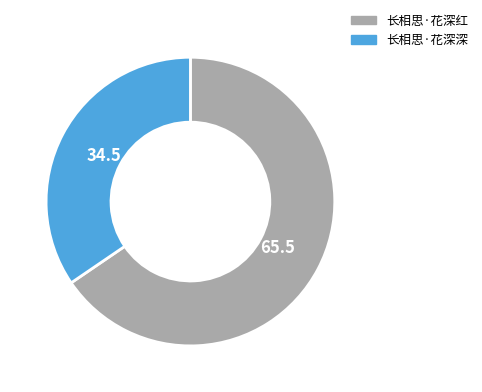

Do 长相思·花深红 and 长相思·花深深 together represent more than half of the pie?

Yes